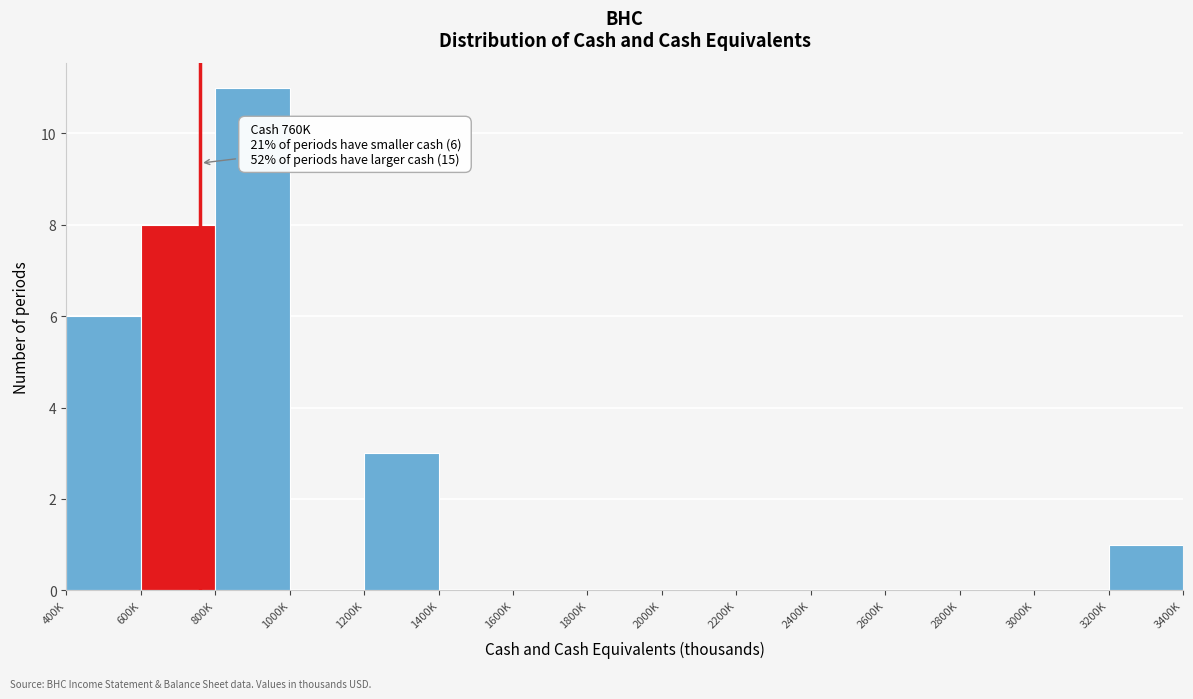

Reading left to right, list all the values displayed in this chart.

400K=6	600K=8	800K=11	1000K=0	1200K=3	1400K=0	1600K=0	1800K=0	2000K=0	2200K=0	2400K=0	2600K=0	2800K=0	3000K=0	3200K=1